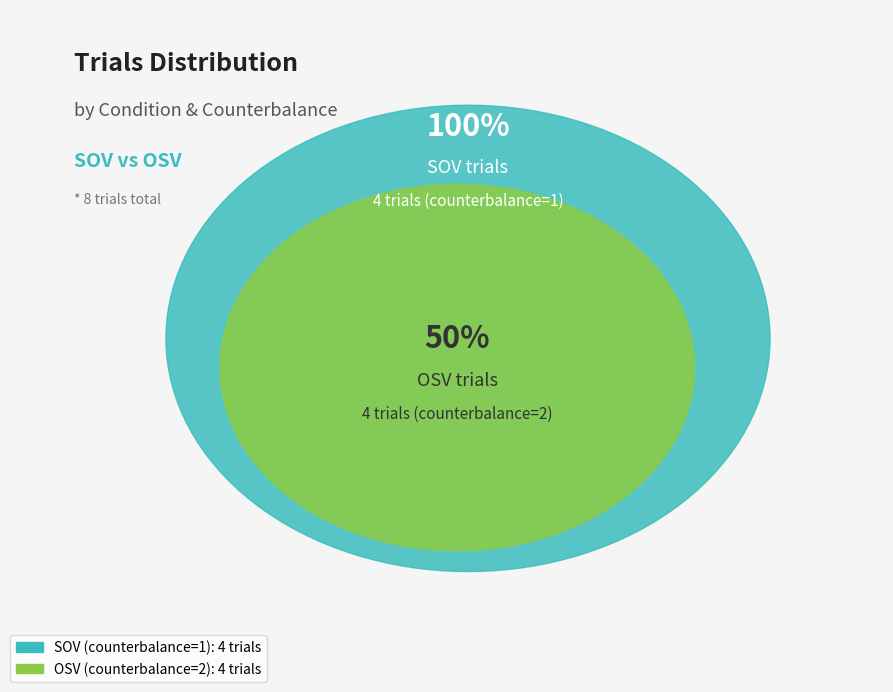

True or false: Trial3 accounts for 1% of the total.

False